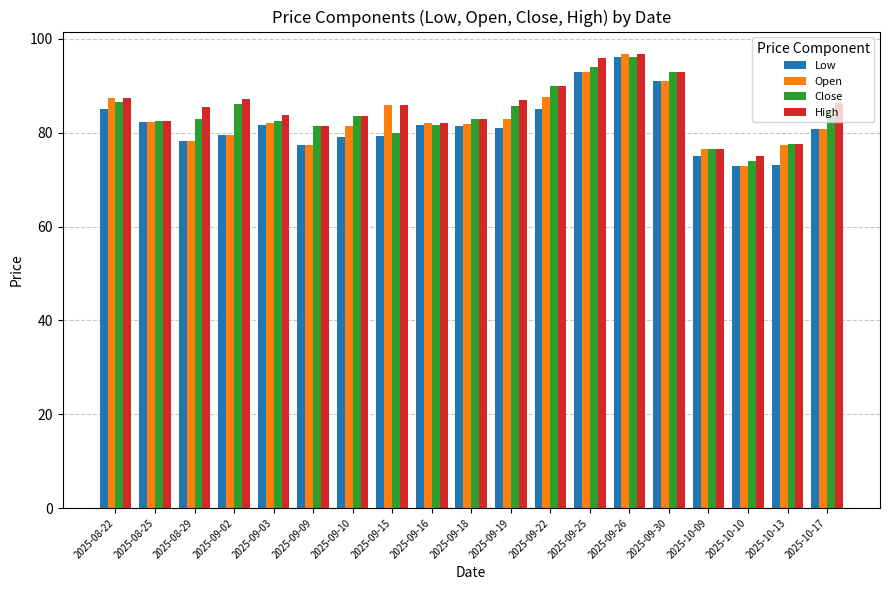

How many groups of bars are there?

19